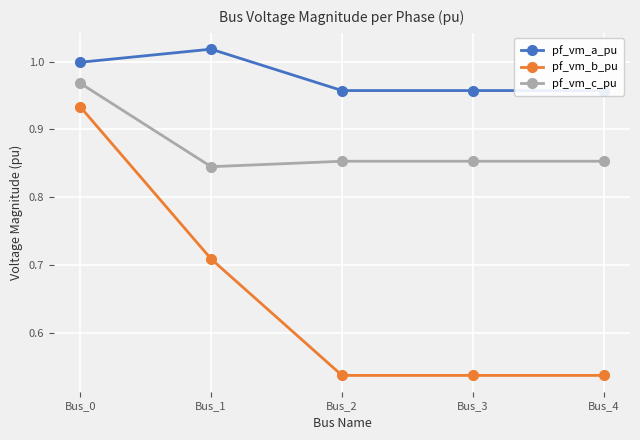

List the labels in order of pf_vm_c_pu value, largest first.

Bus_0, Bus_3, Bus_4, Bus_2, Bus_1